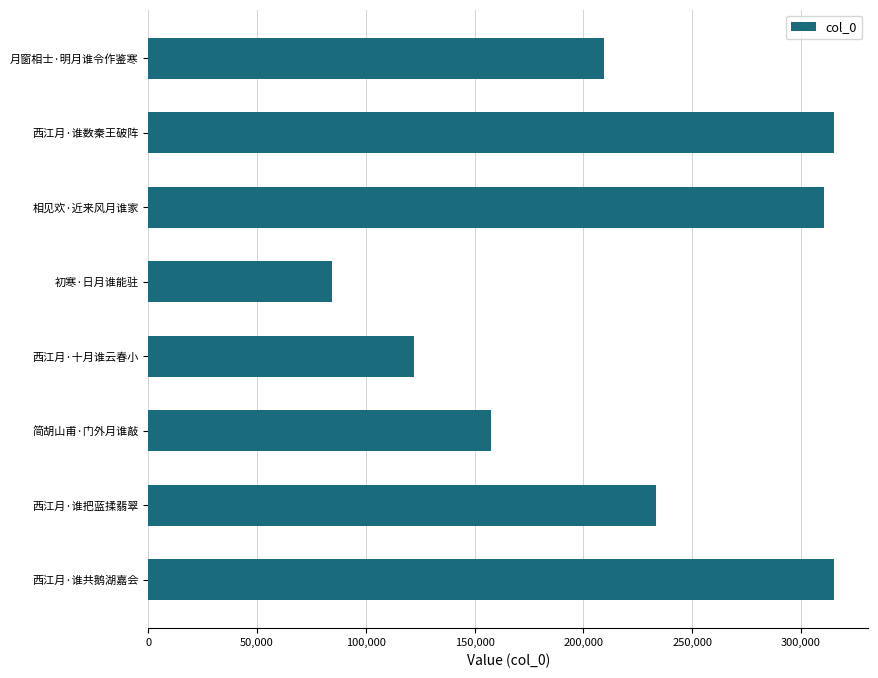

True or false: the data shows 310827 at 相见欢·近来风月谁家.

True